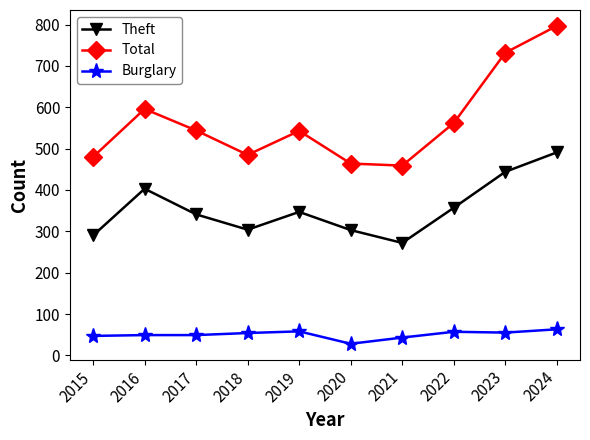

At which category does Theft reach its first local valley?

2018